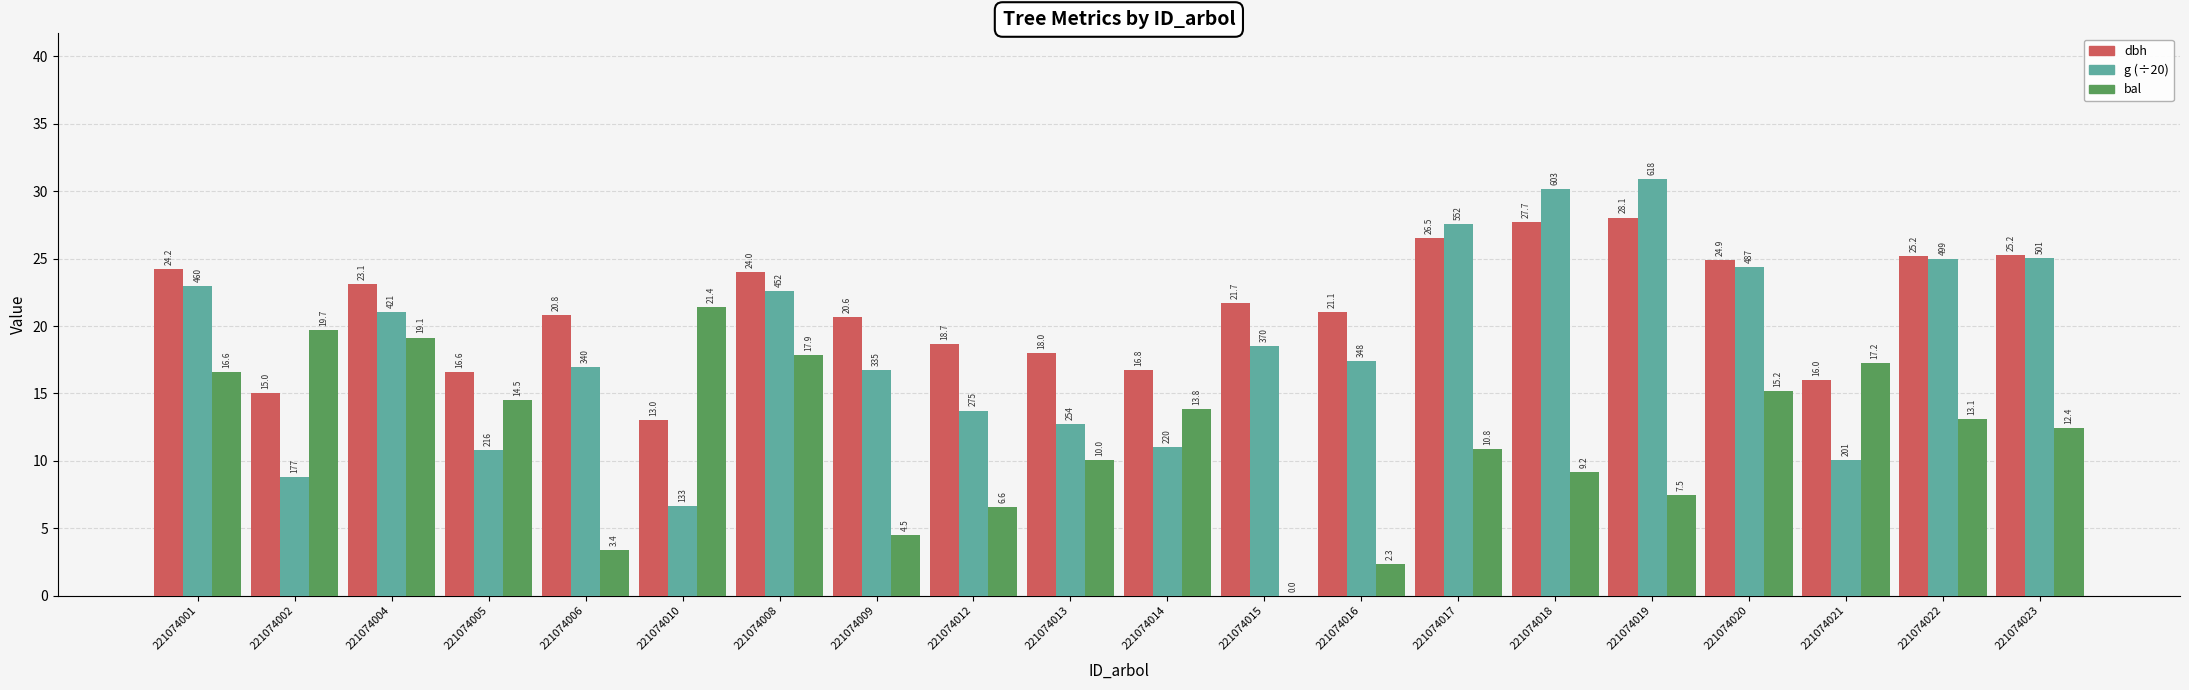

Between 221074015 and 221074016, which series saw the biggest shift?

bal